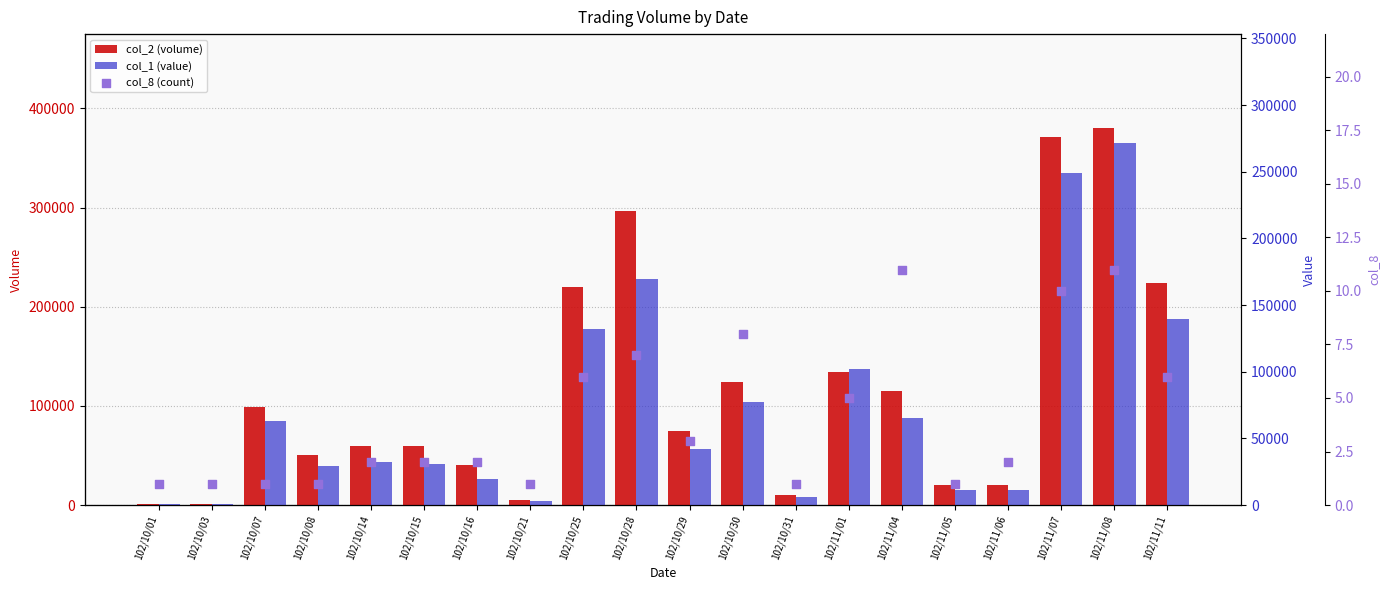

At which category is the sum across all series the highest?

102/11/08